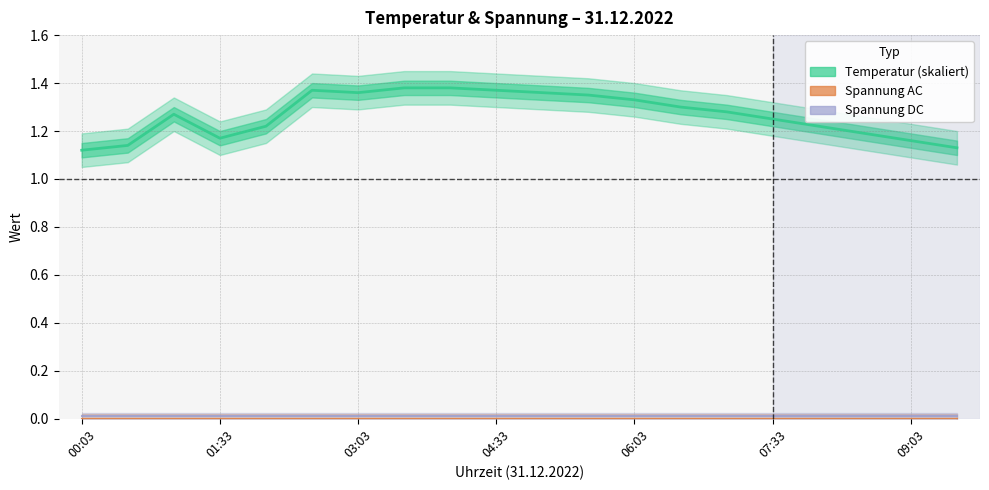

At how many categories does at least one series exceed 0?

20